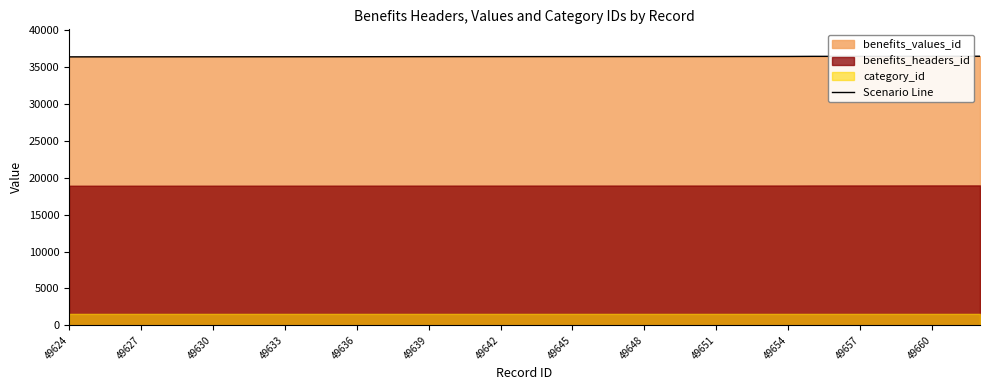

How many values are below 36422?

19